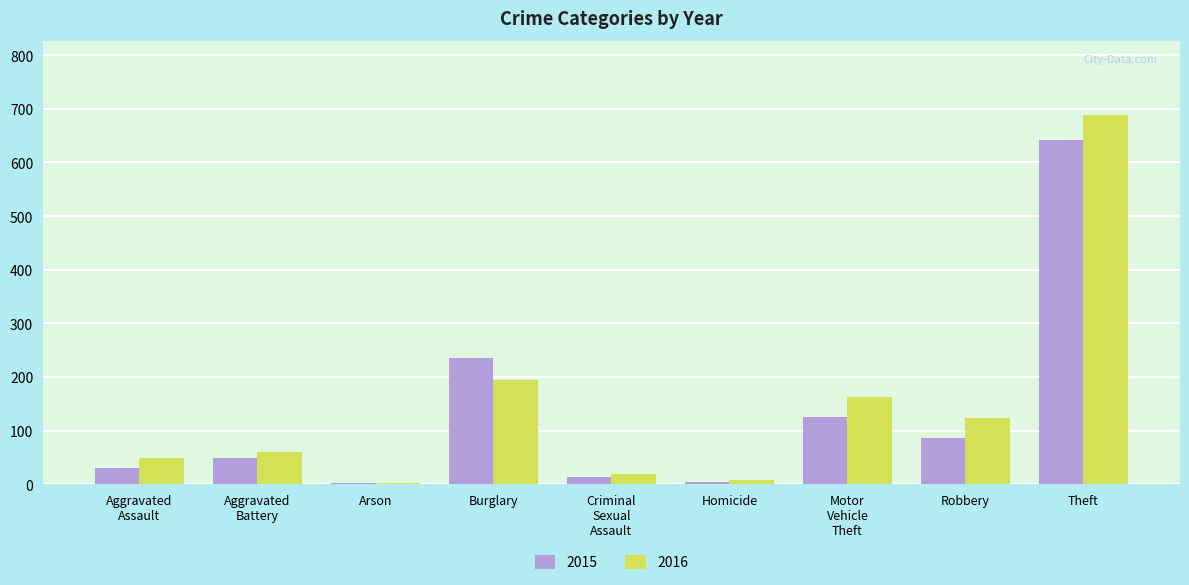

What is the value of the 2015 bar at the 4th from the left?

236